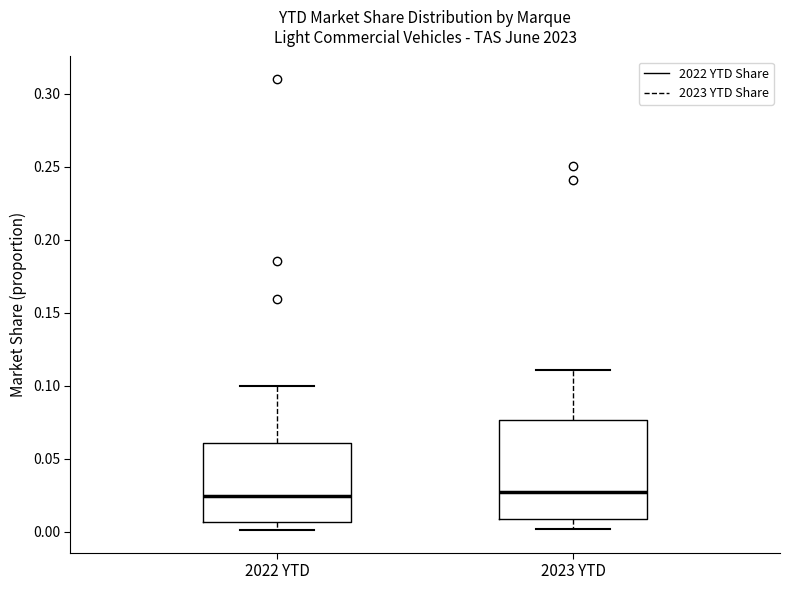

Reading left to right, read every box against the y-axis: the position of its median line, the range the box covers, and the ends of its whiskers. The values are not printed on the chart, so give them approximately, as read against the axis.

2022 YTD: median 0.025, box 0.005 to 0.060, whiskers 0.000 to 0.100
2023 YTD: median 0.025, box 0.010 to 0.075, whiskers 0.000 to 0.110